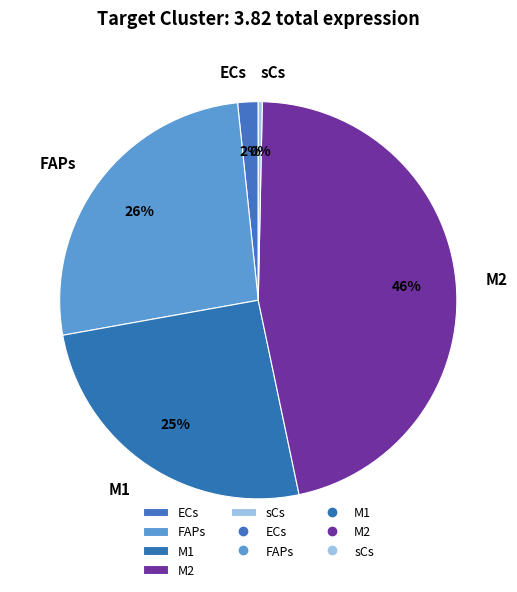

Combined, do FAPs and ECs account for over 50%?

No